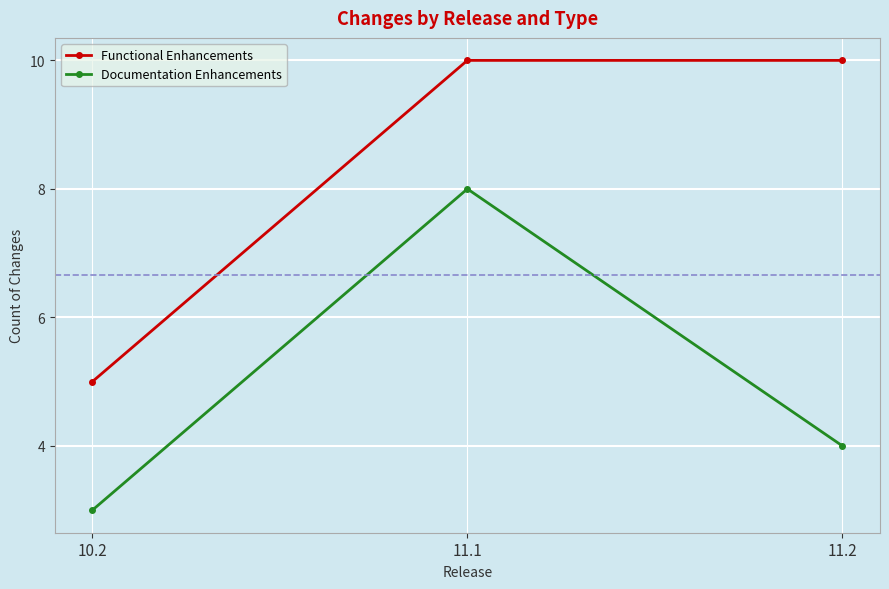

What is the difference between the Documentation Enhancements values at 10.2 and 11.1?

5